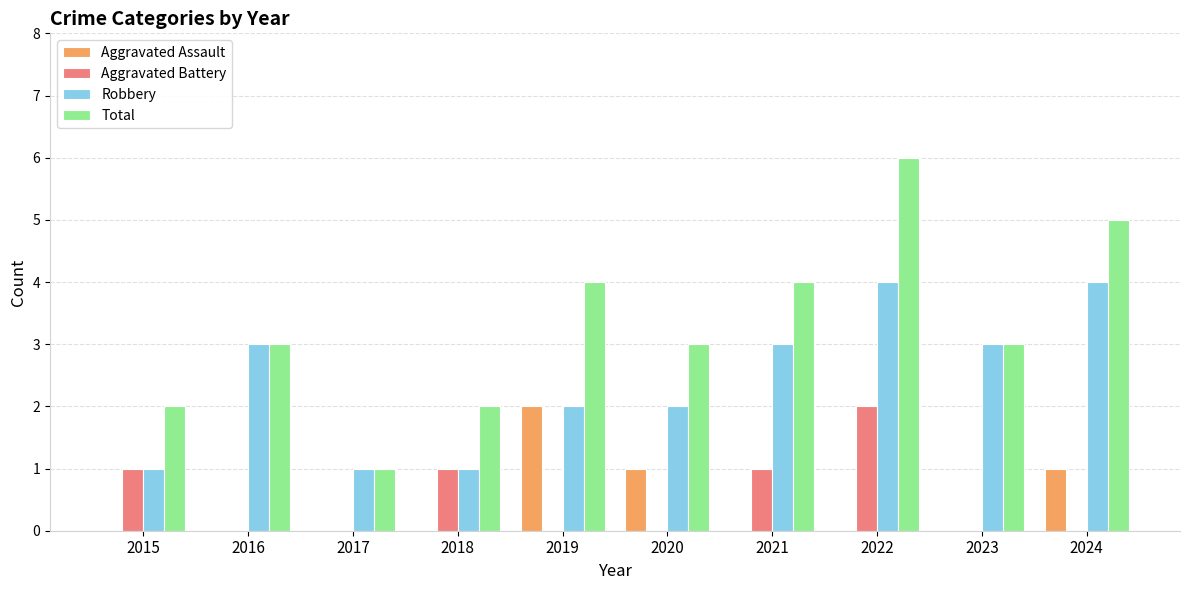

The Aggravated Assault series shows 0 at 2017. True or false?

True